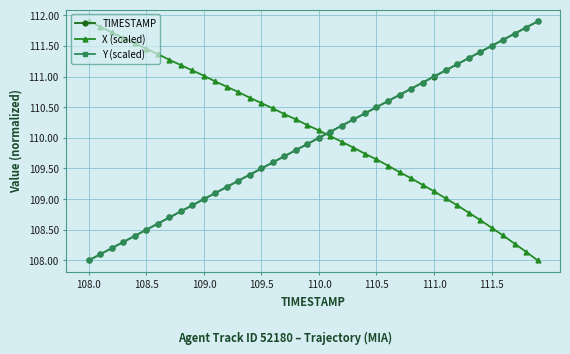

True or false: TIMESTAMP and X (scaled) cross at least once.

True